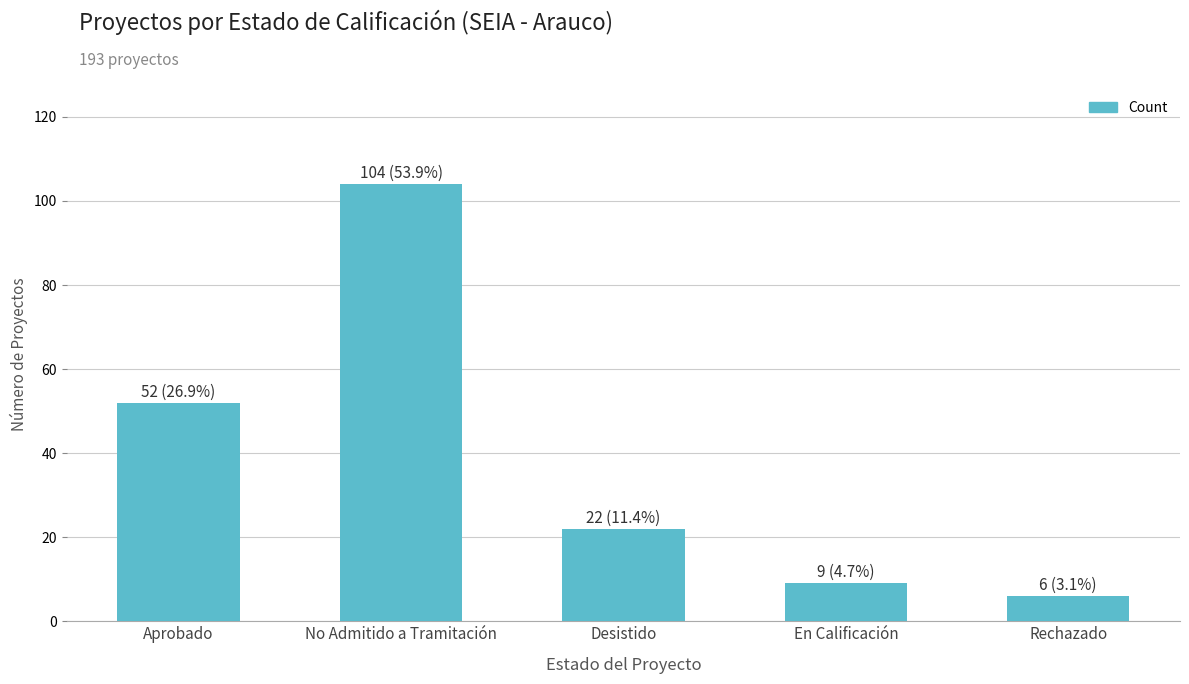

Reading left to right, what are all the values shown in this chart?

52	104	22	9	6